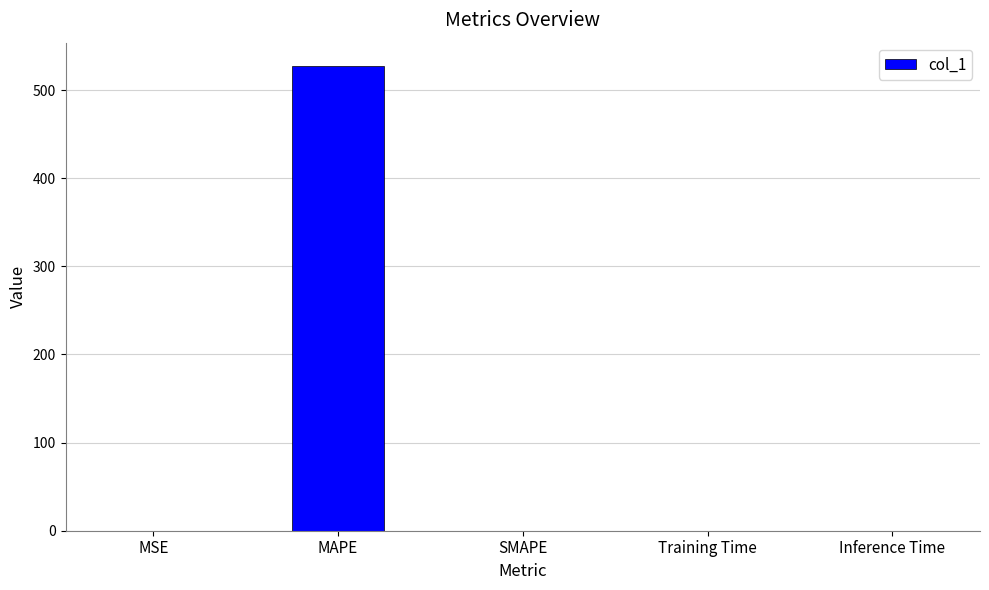

What is the sum of the values at SMAPE and MAPE?

527.4